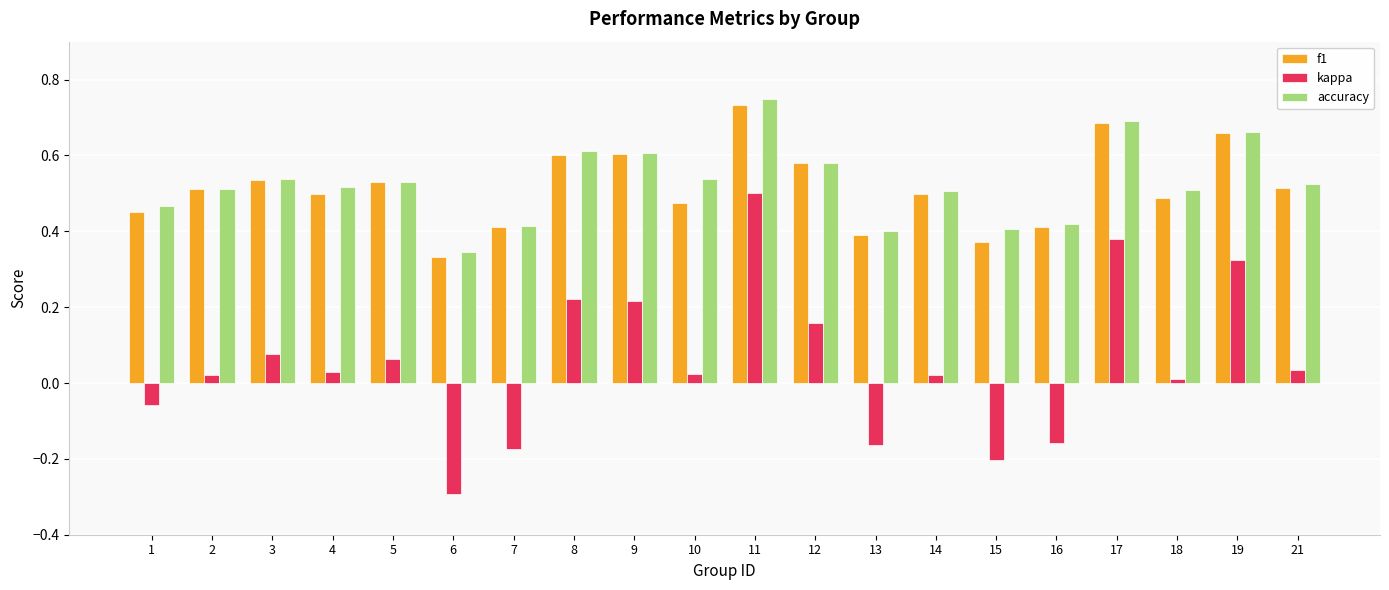

True or false: accuracy has a value of 0.8 at 21.

False